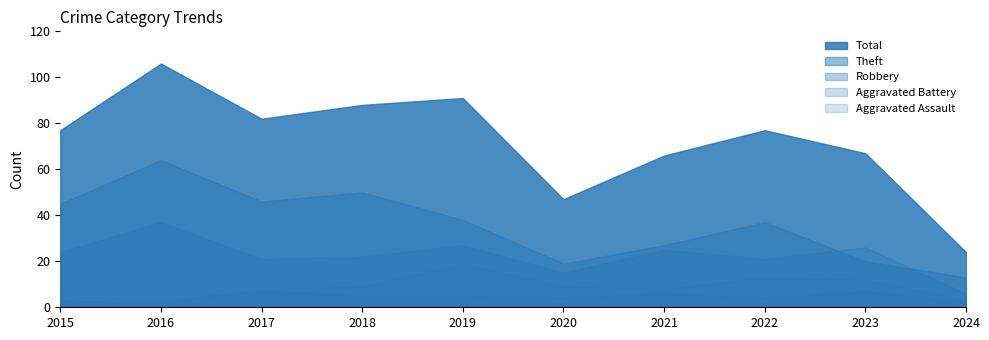

What is the maximum value shown in the chart?

106